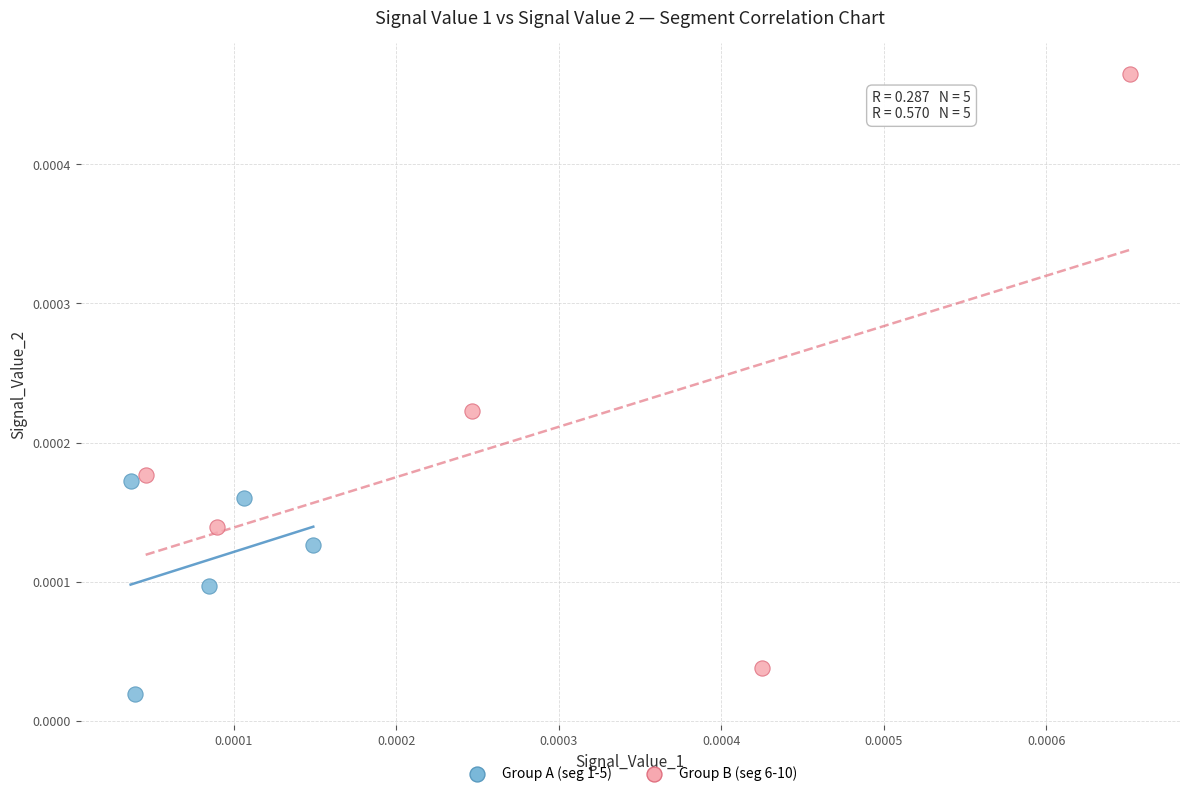

What are all the series names shown in the legend?

Group A (seg 1-5), Group B (seg 6-10)